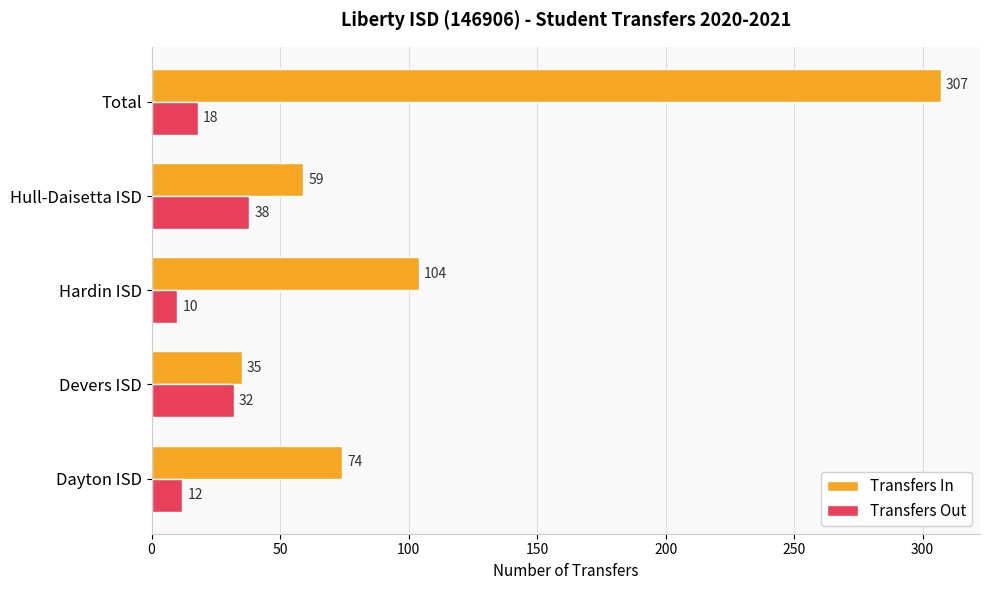

At which label does Transfers Out reach its peak?

Hull-Daisetta ISD